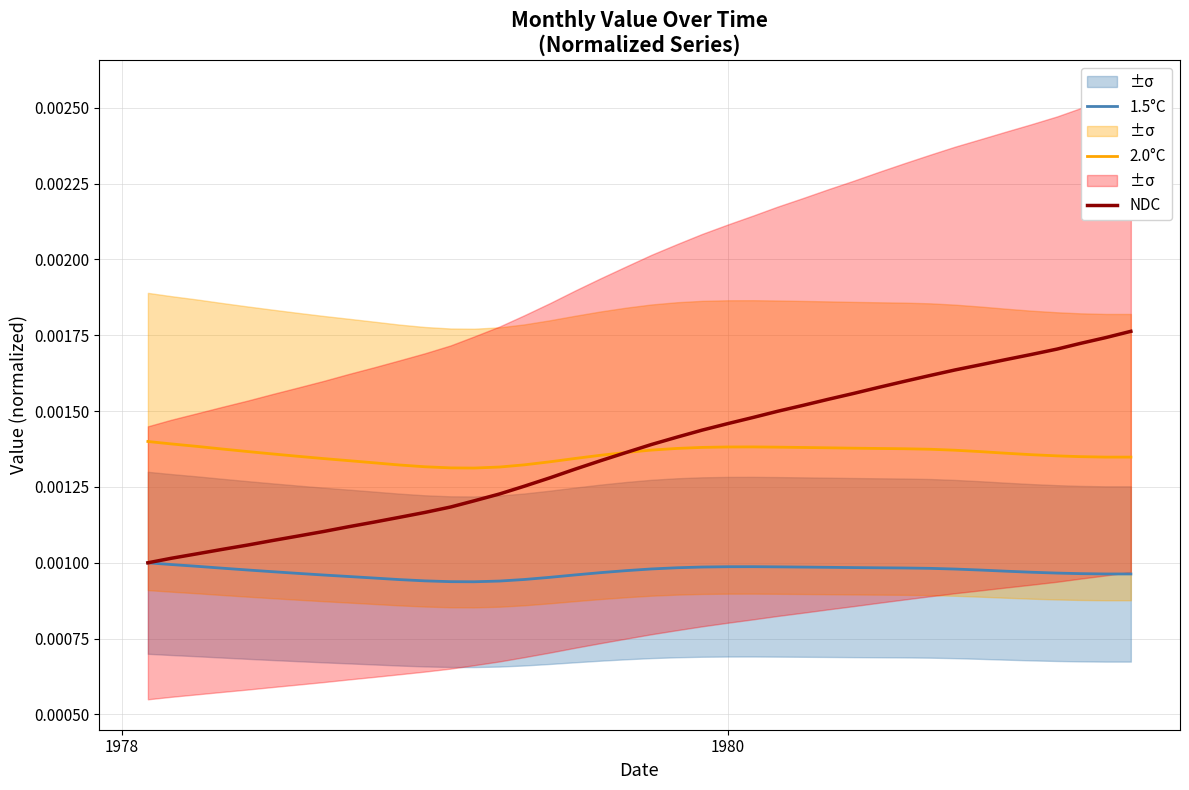

True or false: 1.5°C and 2.0°C cross at least once.

False